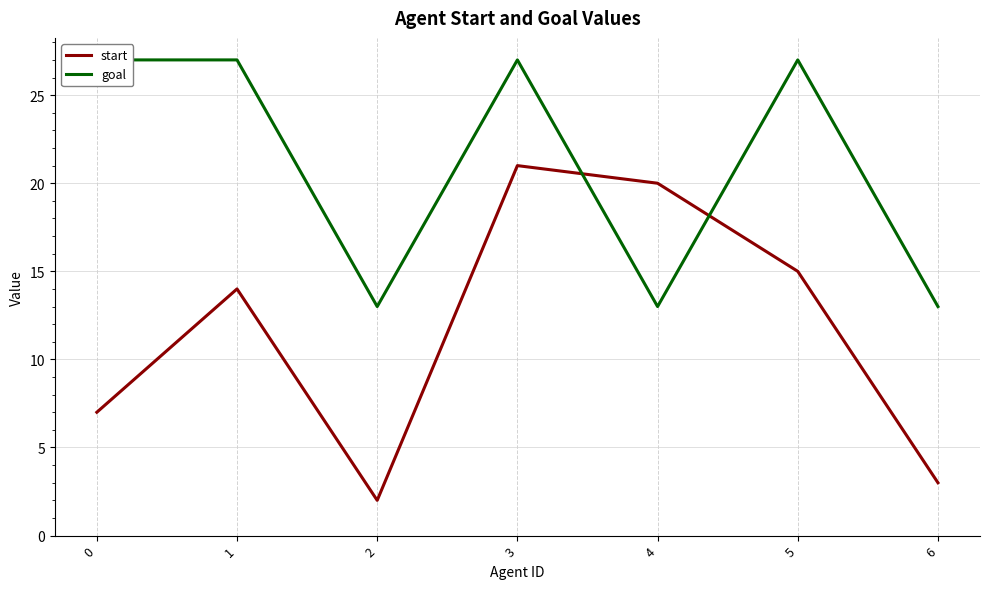

True or false: goal and start cross at least once.

True